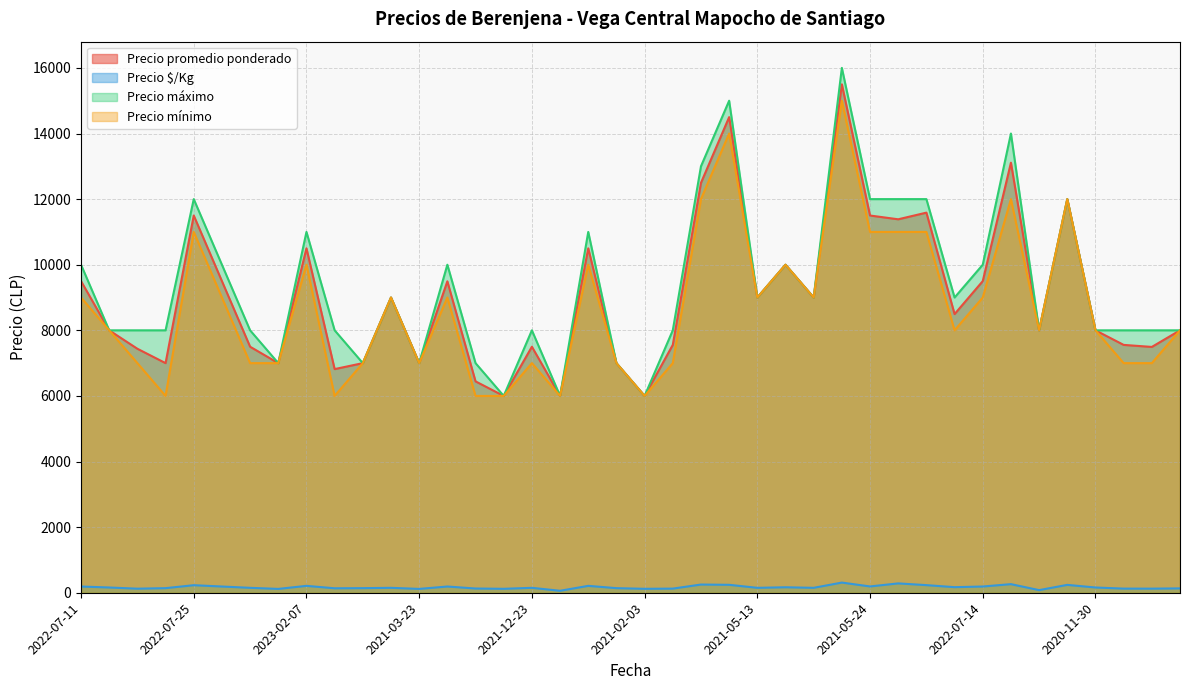

At 2020-12-03, list the series in order from largest to smallest.

Precio promedio ponderado, Precio máximo, Precio mínimo, Precio $/Kg